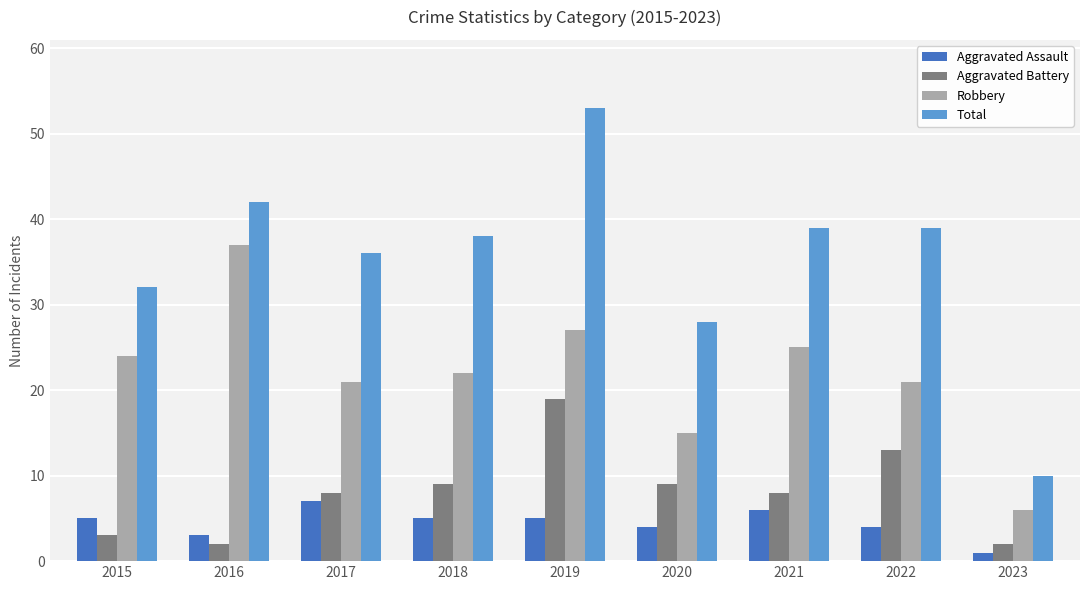

What is the value of the Robbery bar at the 7th from the left?

25